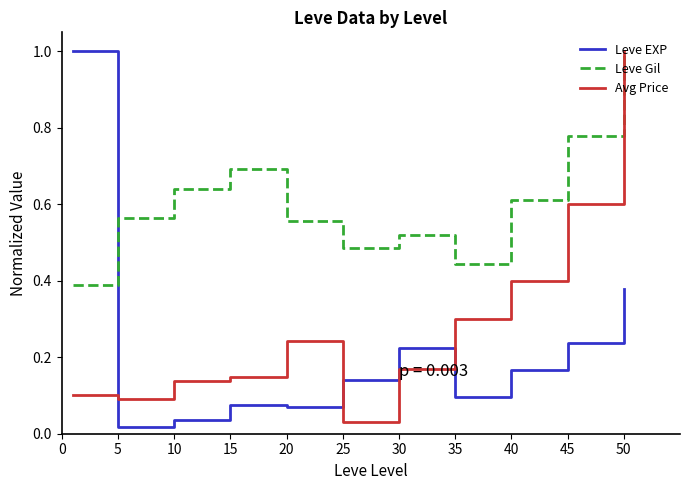

What is the greatest value displayed?

1.0